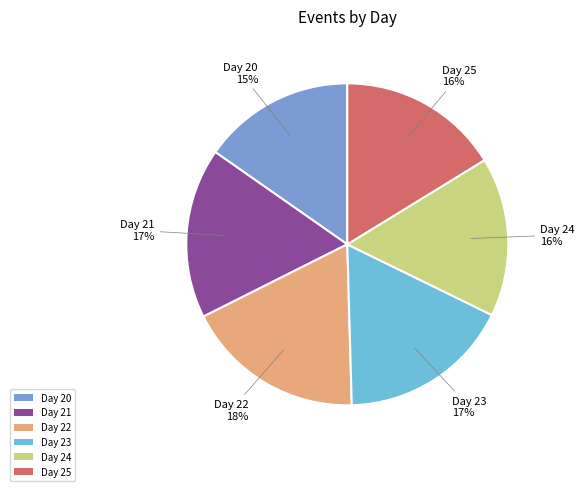

To the nearest percent, what percentage of the pie is Day 22?

18%